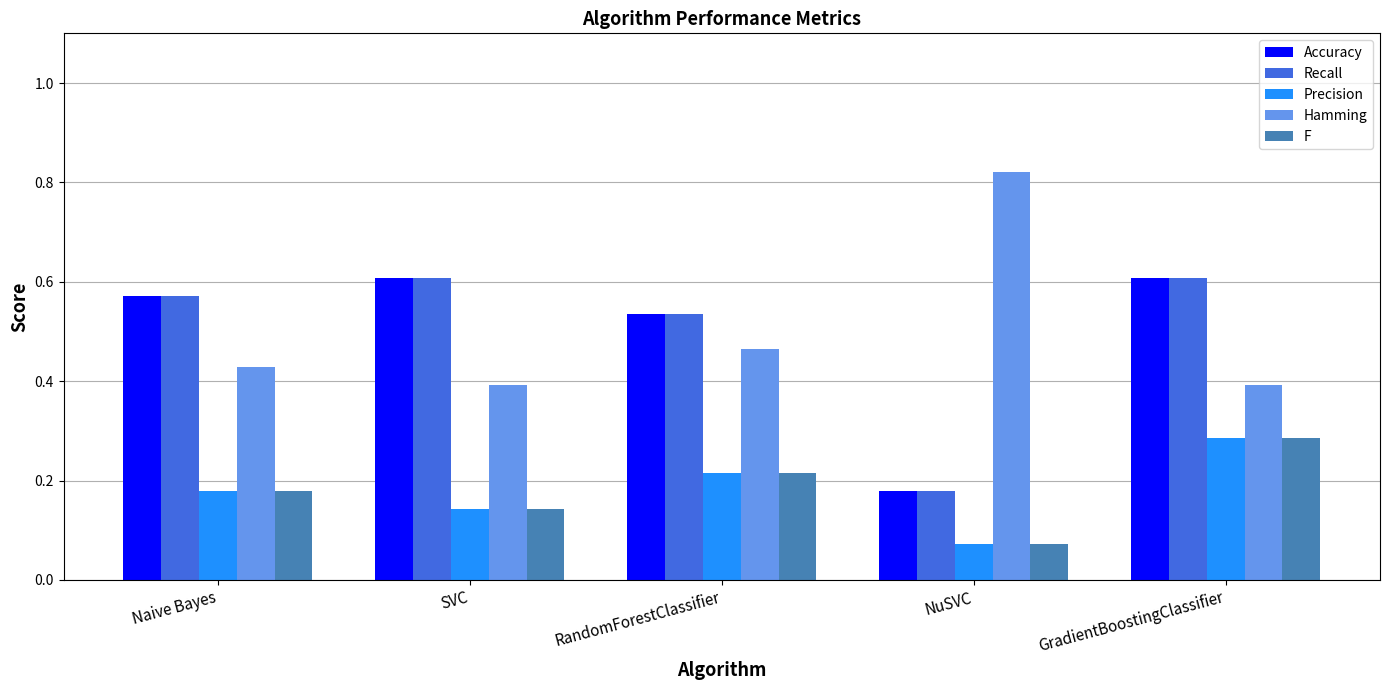

Count the F values in the range 0 to 1.

5